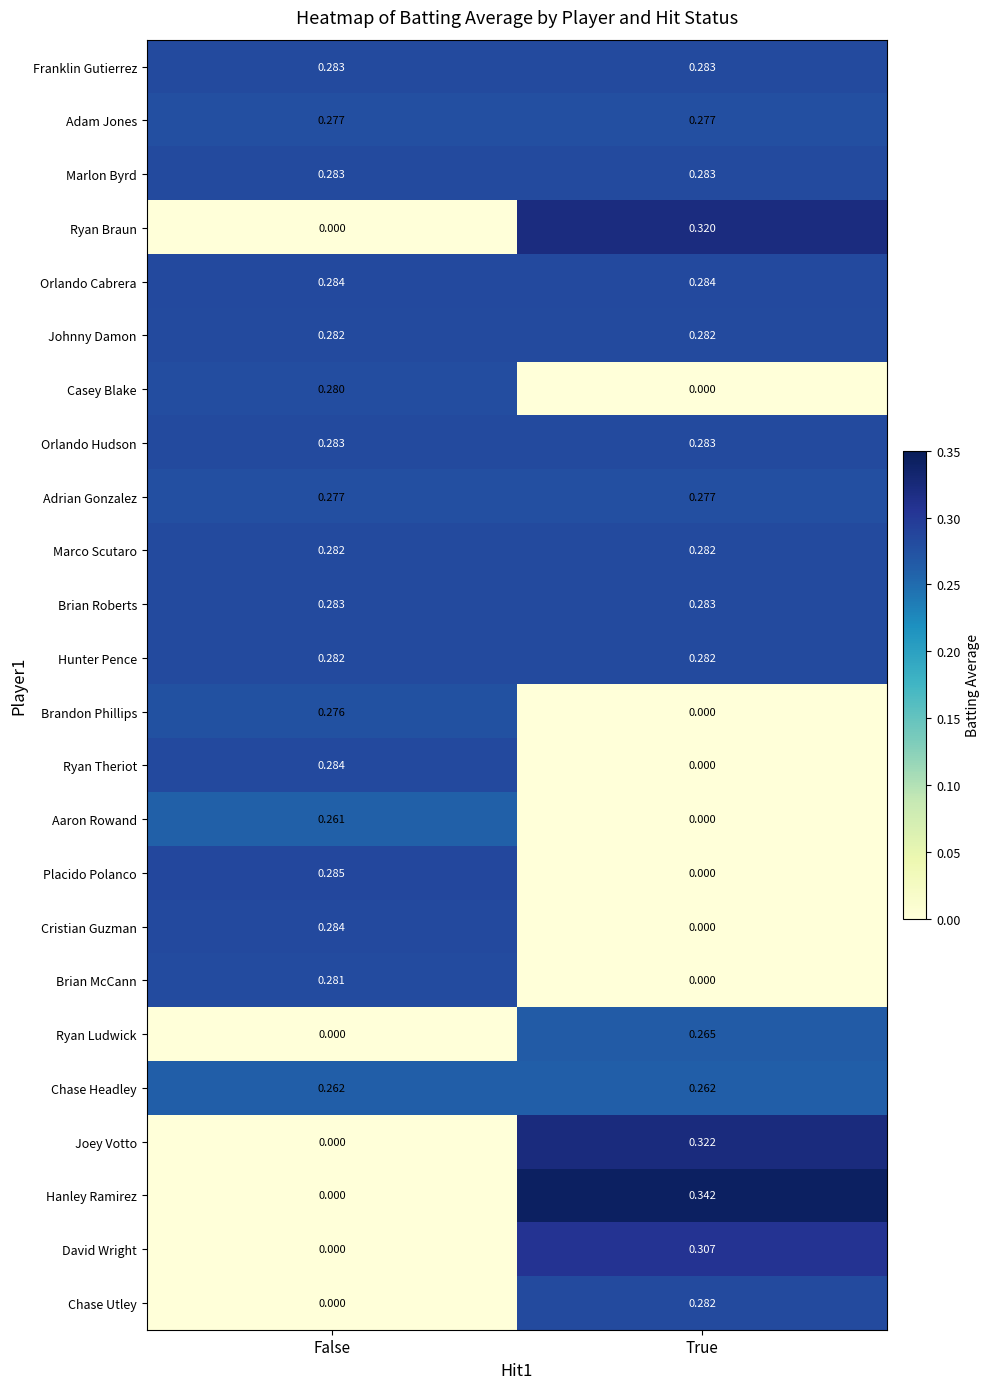

Which category has the highest value across all series?

True